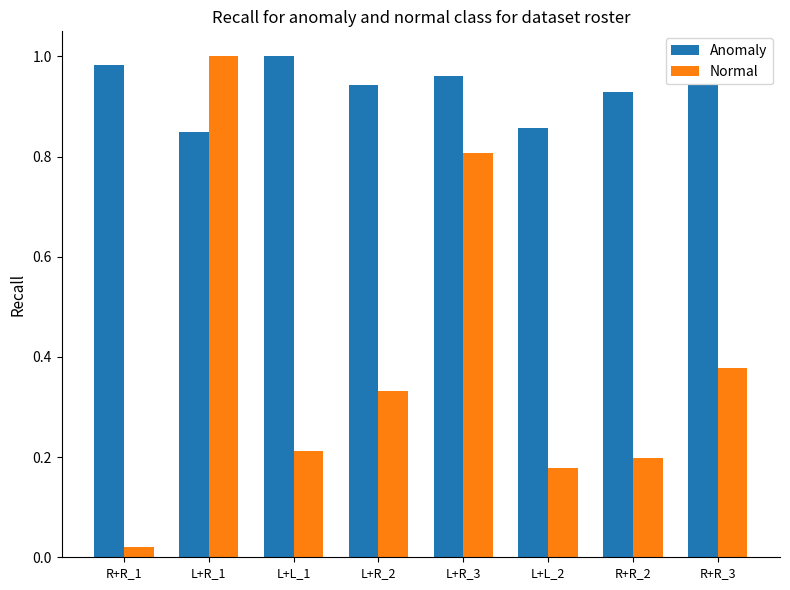

True or false: Normal has a value of 1.6 at L+R_1.

False